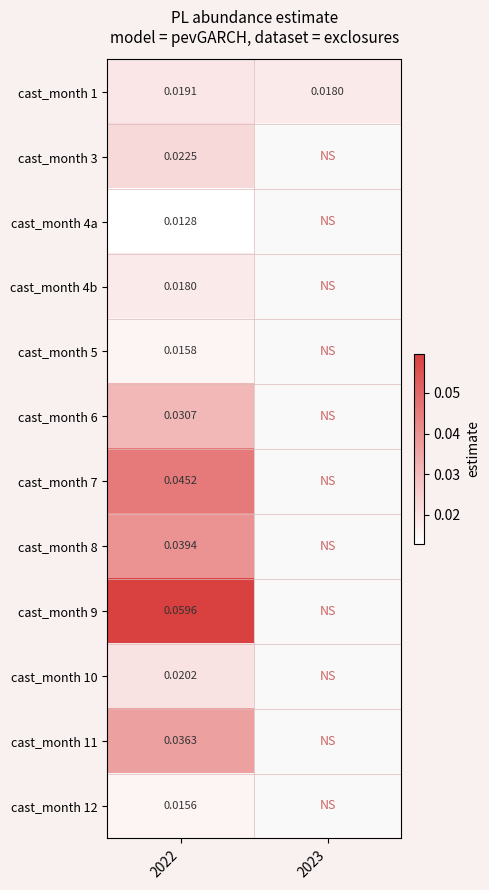

Which category has the lowest value in the cast_month 7 series?

2022